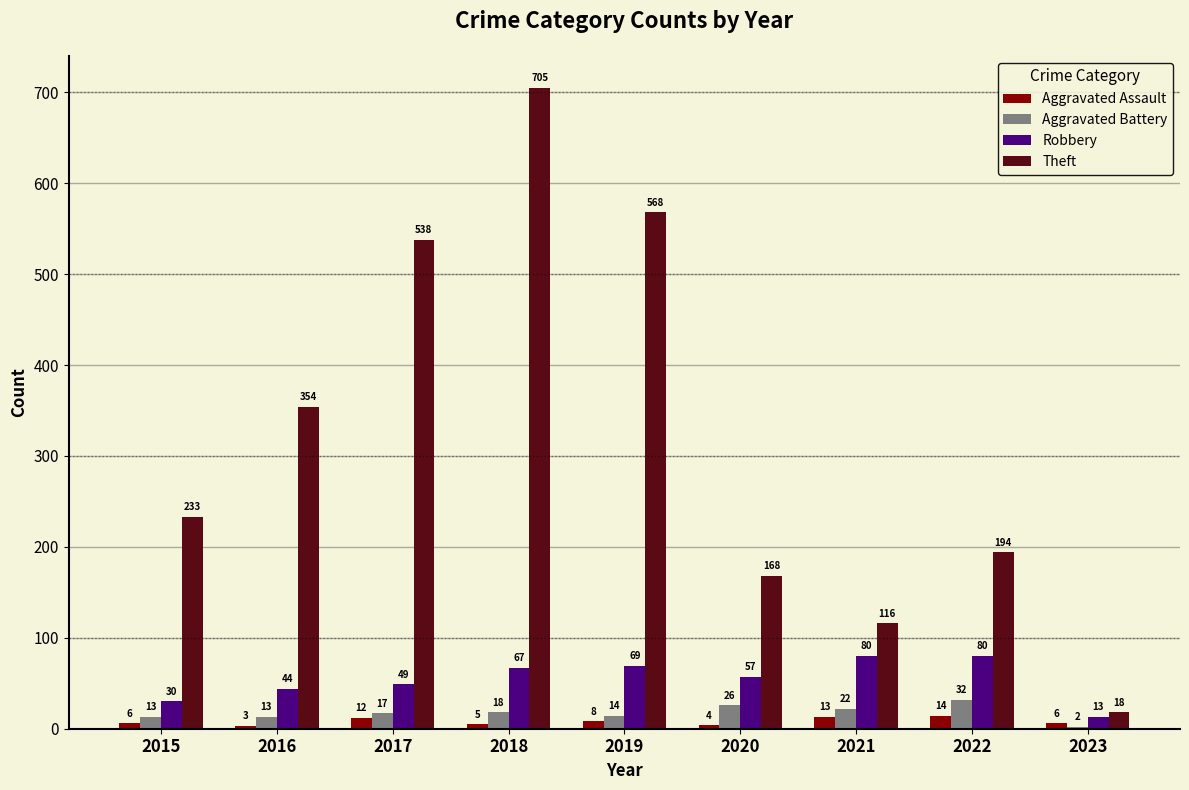

Reading left to right, transcribe all the data shown in this chart.

Aggravated Assault: 6	3	12	5	8	4	13	14	6
Aggravated Battery: 13	13	17	18	14	26	22	32	2
Robbery: 30	44	49	67	69	57	80	80	13
Theft: 233	354	538	705	568	168	116	194	18